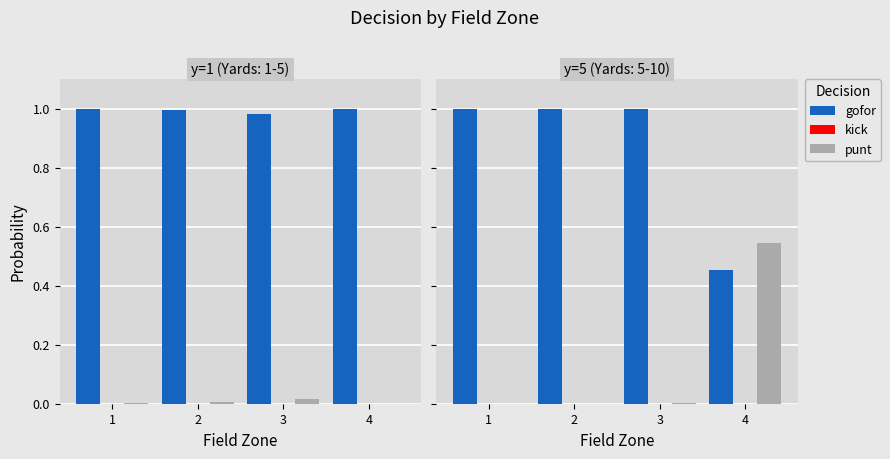

What is the difference between the maximum and minimum values in the punt series?

0.5